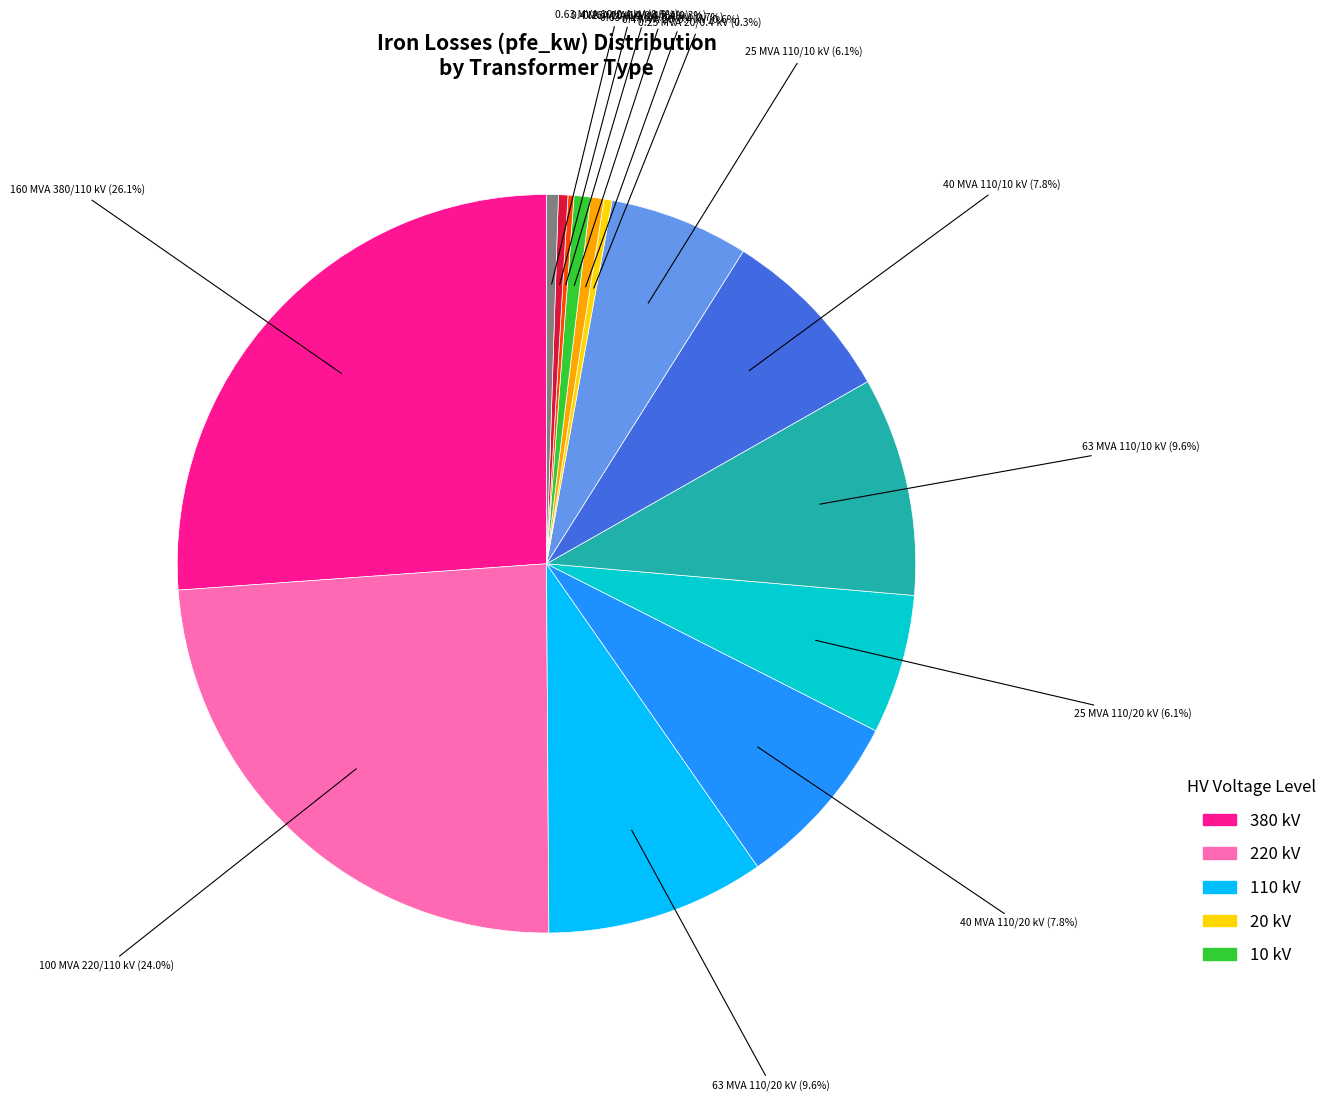

Does any single category account for the majority?

No